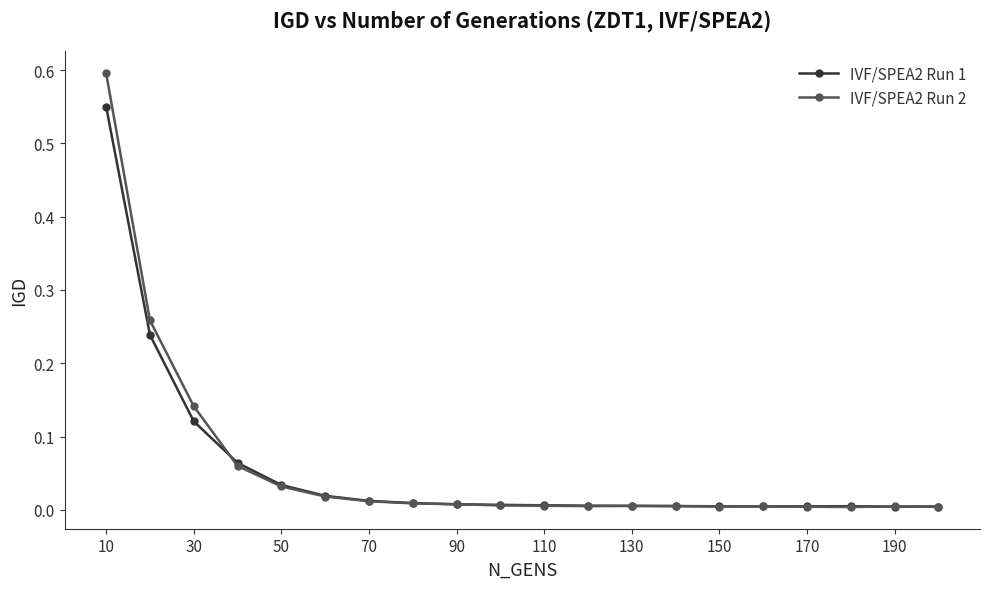

What is the difference between the maximum and minimum values in the IVF/SPEA2 Run 1 series?

0.5